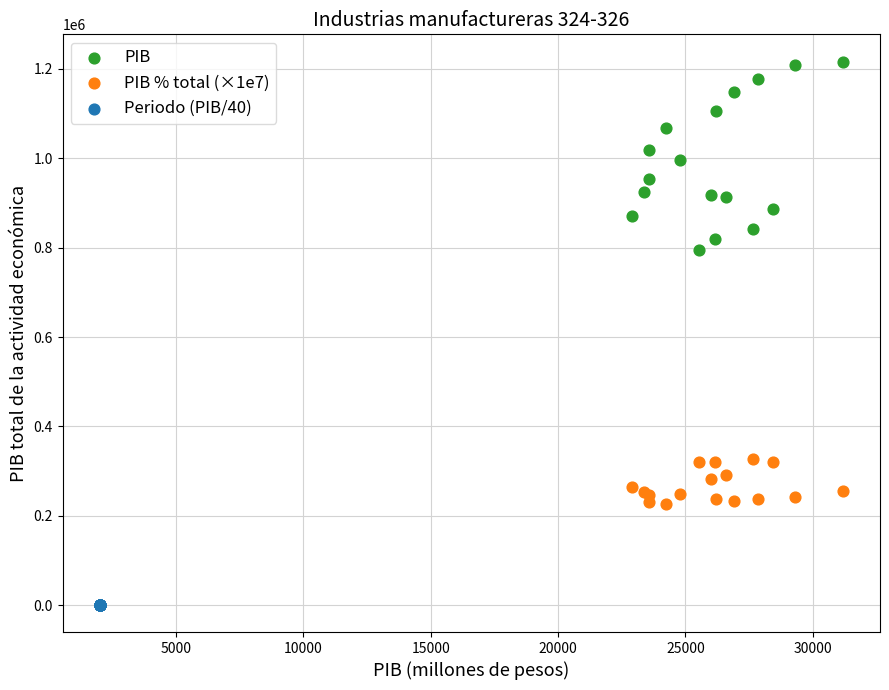

Which series contains the lowest Y value?

Periodo (PIB/40)